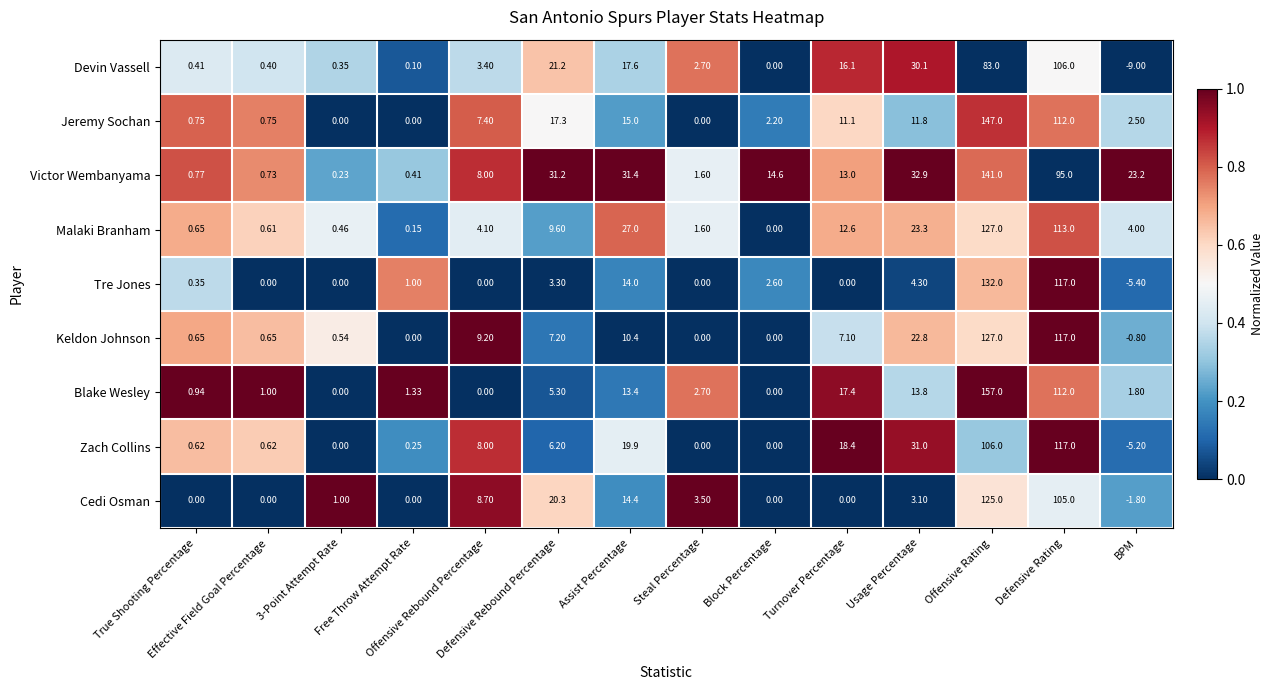

Which series has the largest total across all categories?

Victor Wembanyama